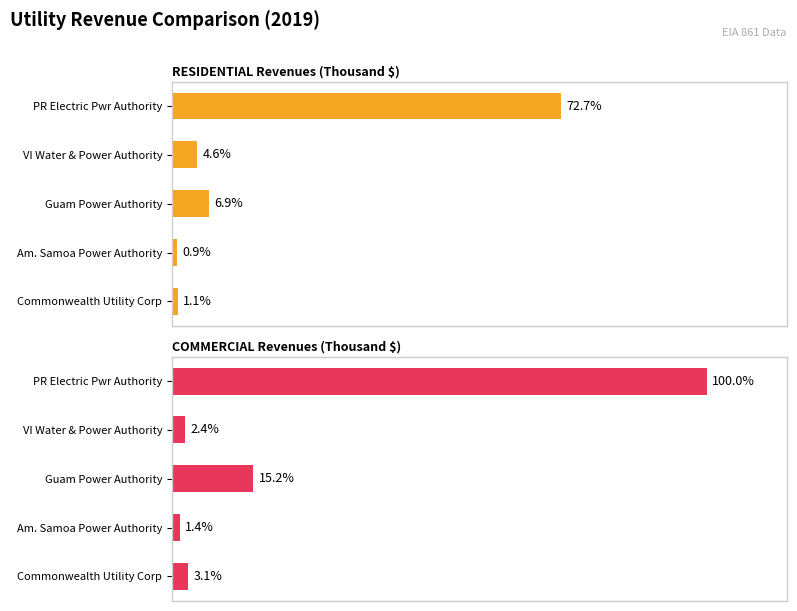

Rank the series by their maximum value, from lowest to highest.

RESIDENTIAL Revenues (Thousand $), COMMERCIAL Revenues (Thousand $)